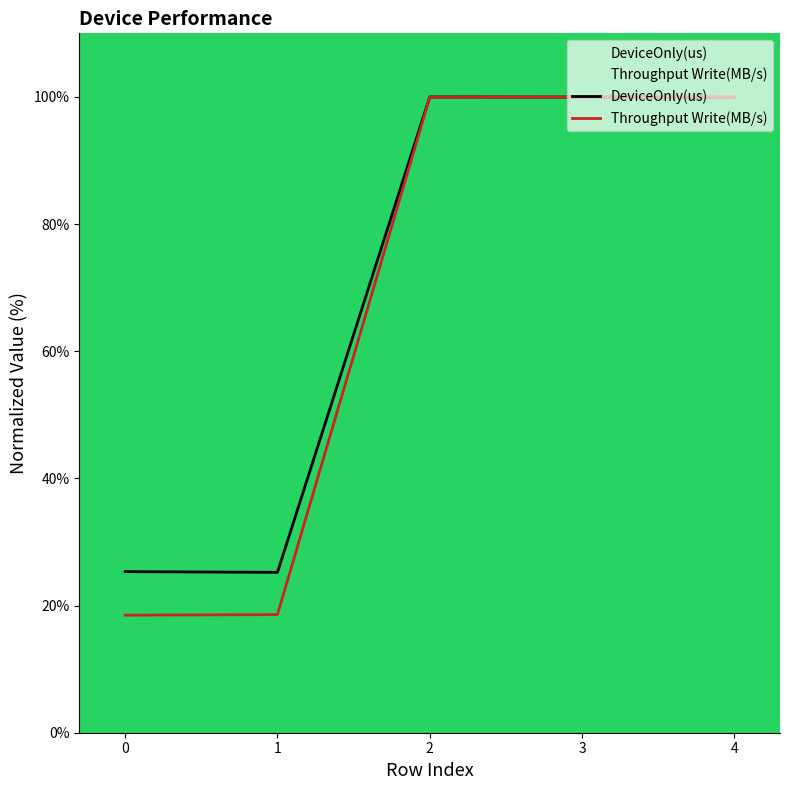

What is the difference between the second highest and minimum values in the DeviceOnly(us) series?

74.8